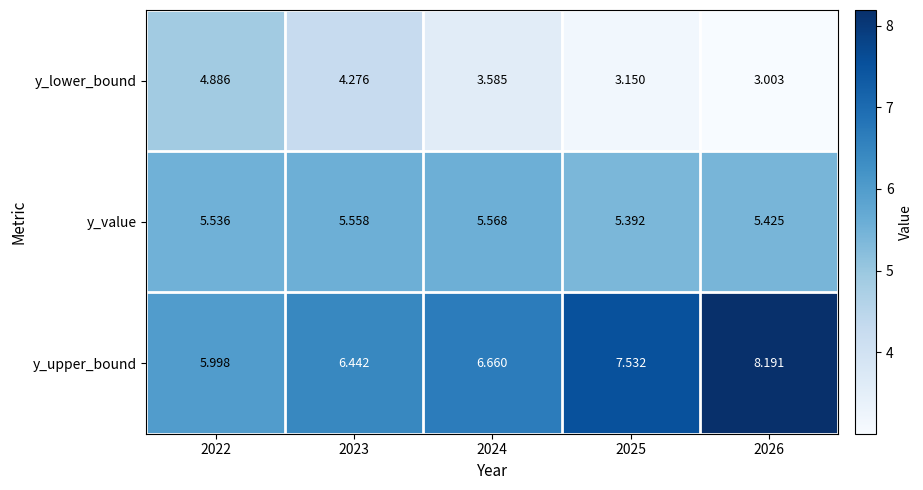

Which series has the largest total across all categories?

y_upper_bound